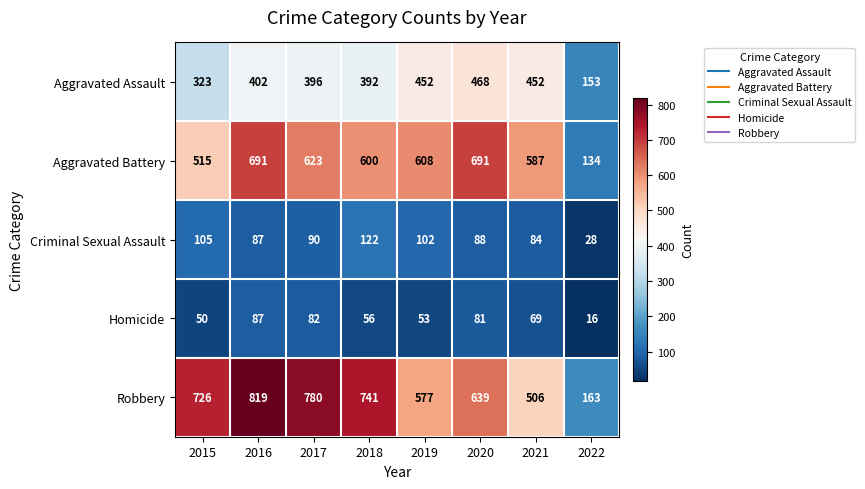

Which series has the largest range (max minus min)?

Robbery